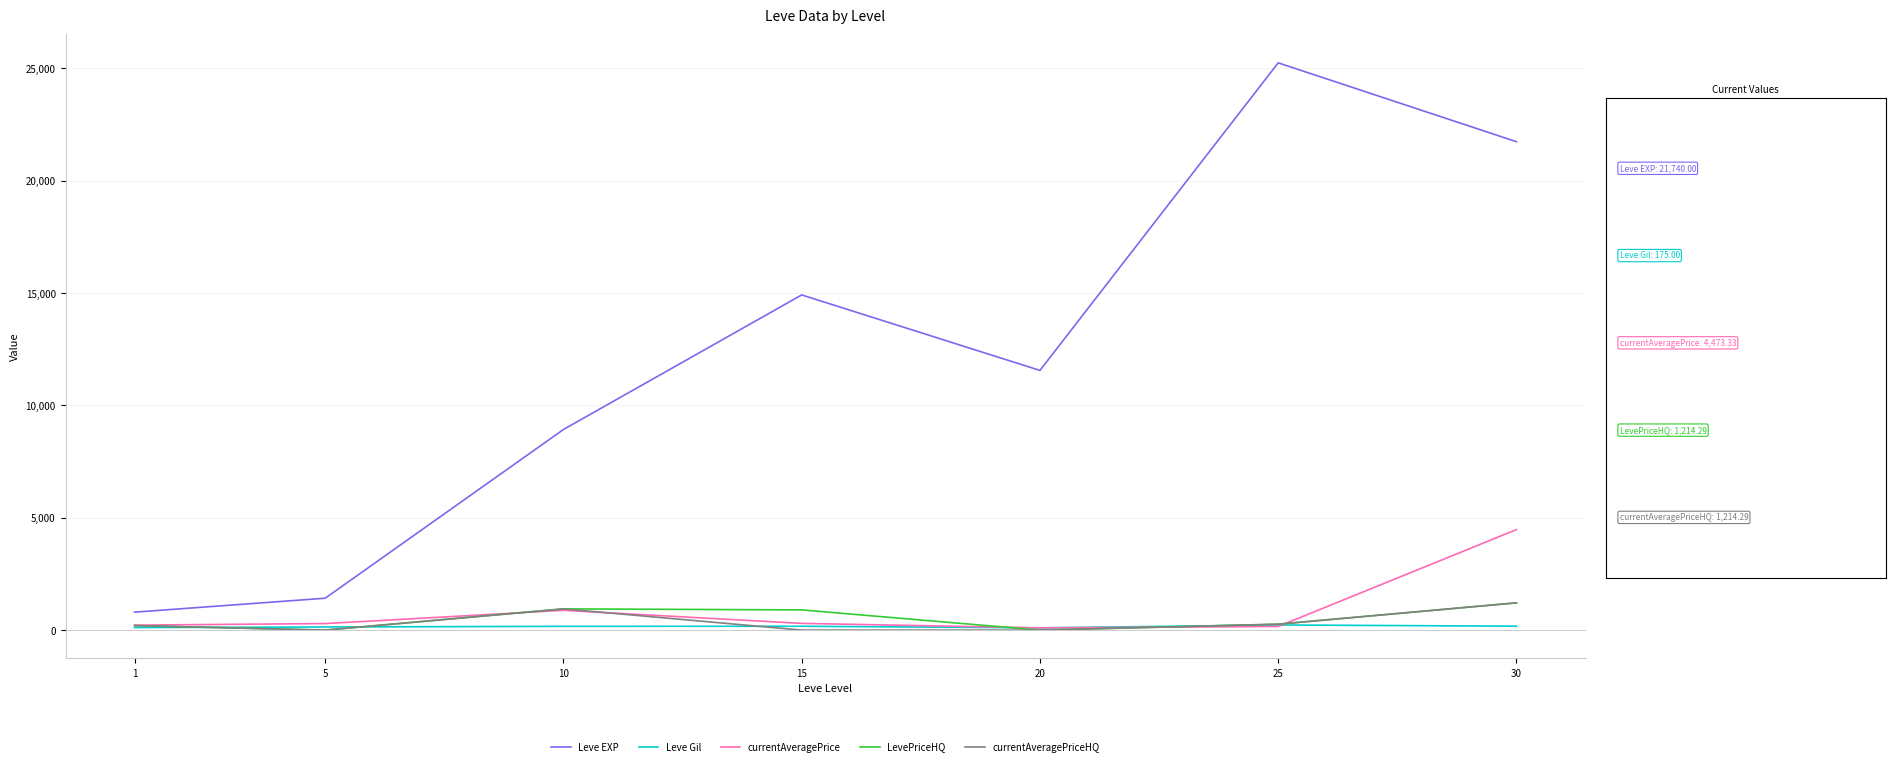

Is the value of currentAveragePrice at 1 greater than the value of currentAveragePriceHQ at 5?

Yes